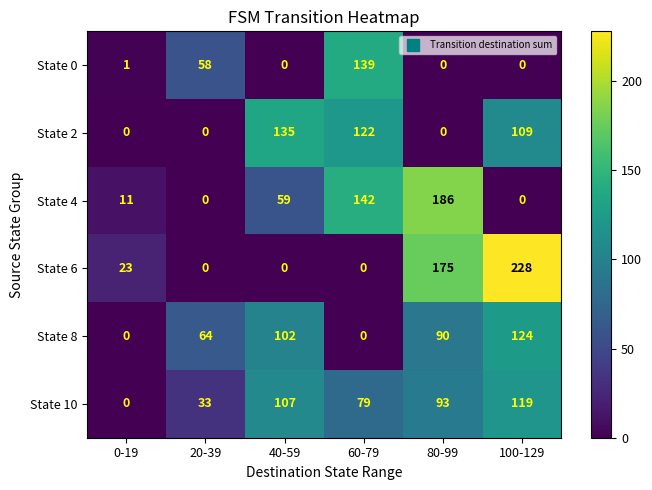

The value of State 0 at 60-79 is 139. True or false?

True